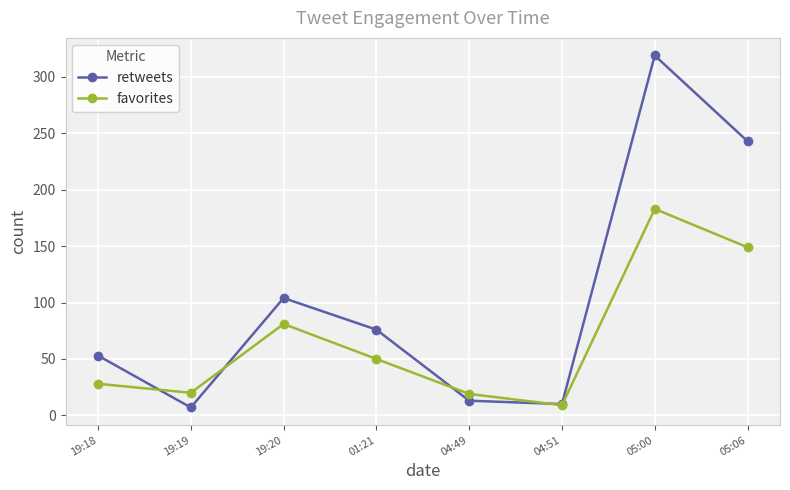

The favorites series shows 67 at 01:21. True or false?

False